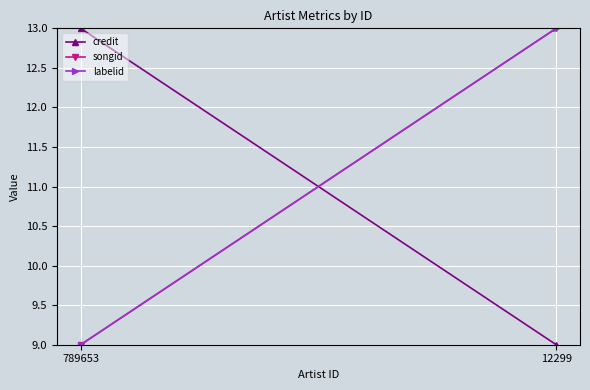

At how many categories does at least one series exceed 12?

2